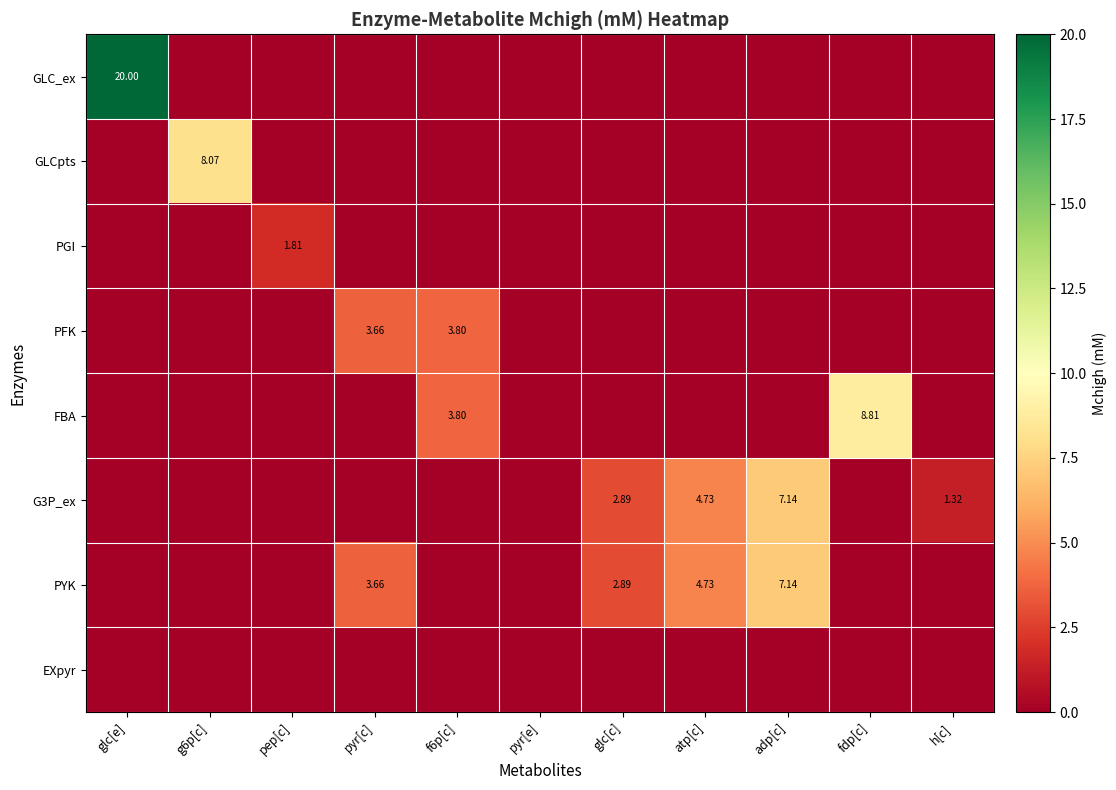

At atp[c], list the series in order from smallest to largest.

GLC_ex, GLCpts, PGI, PFK, FBA, EXpyr, G3P_ex, PYK